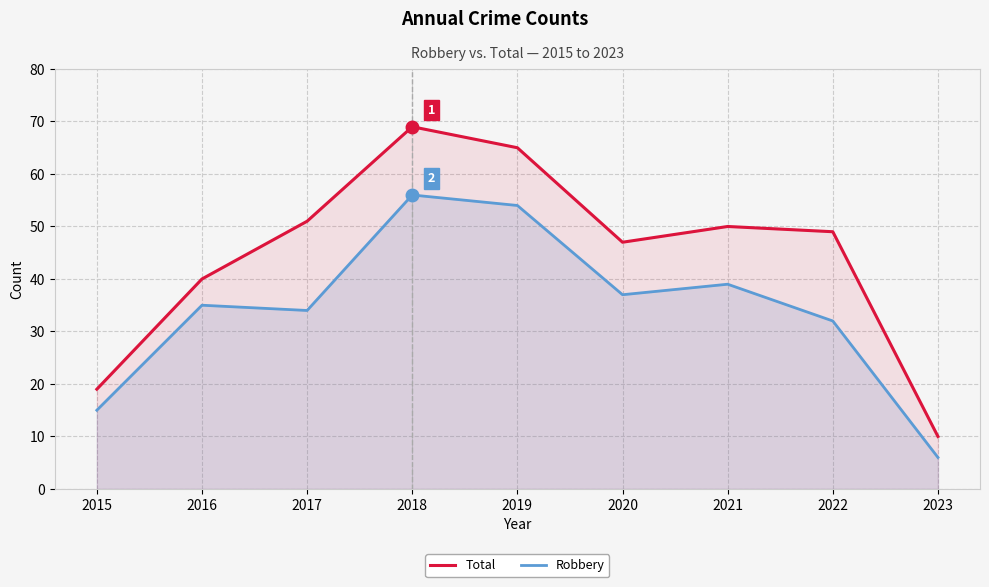

True or false: Total has a value of 10 at 2023.

True